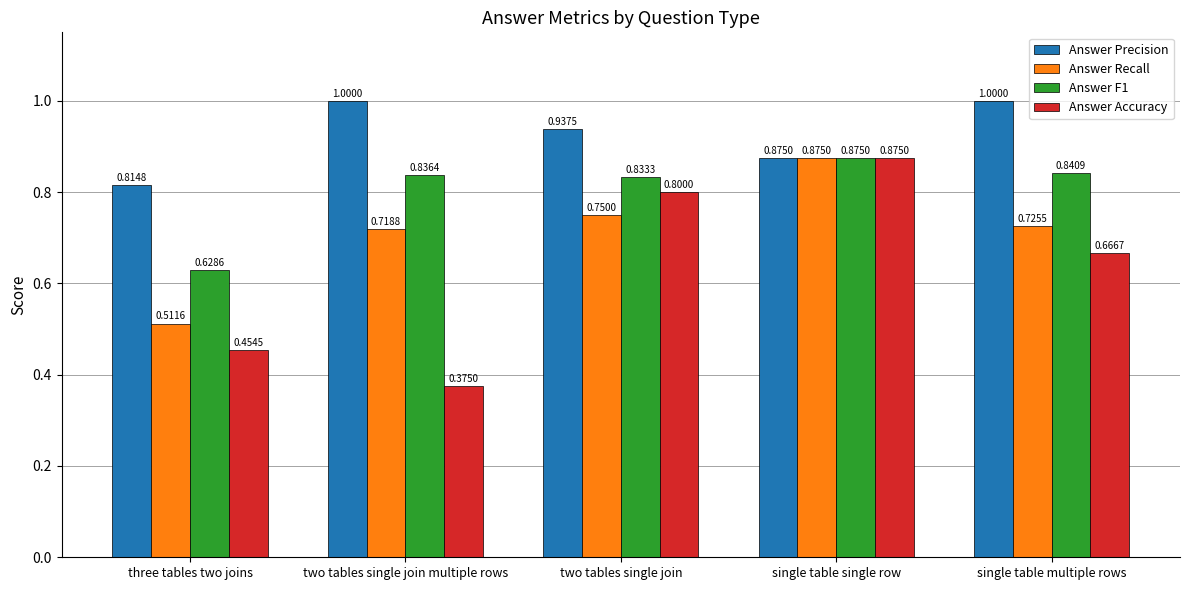

Is it true that Answer Accuracy equals 0.8 at two tables single join?

True